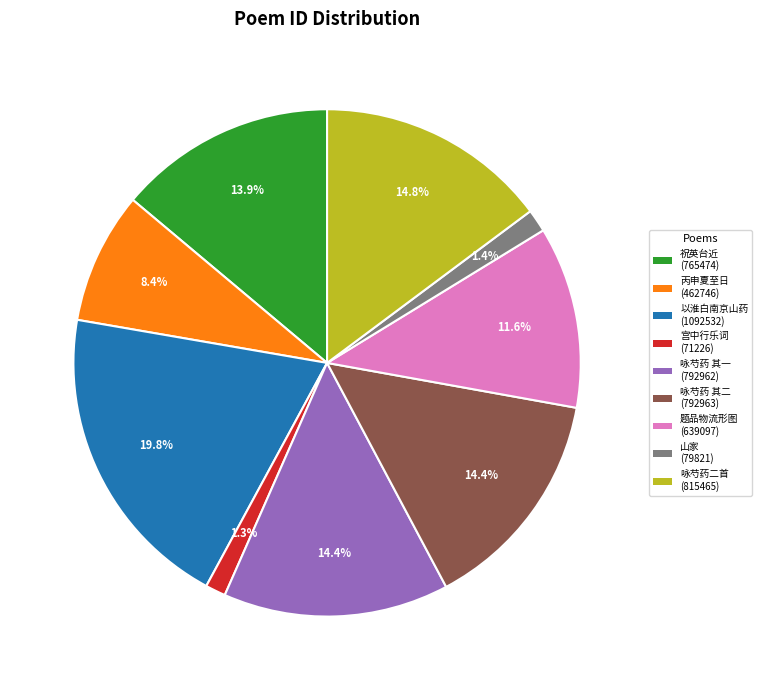

Is there a majority slice in this chart?

No